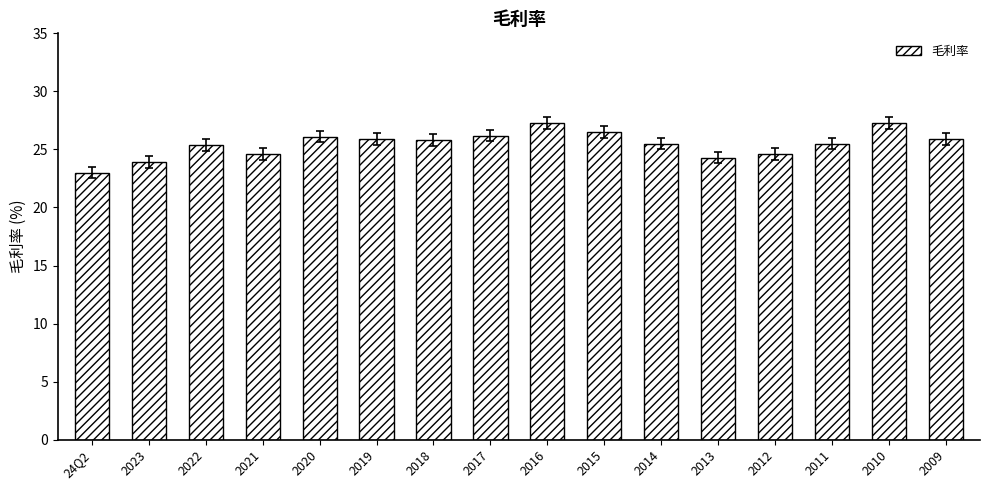

What is the difference between the second highest and minimum values?

4.3